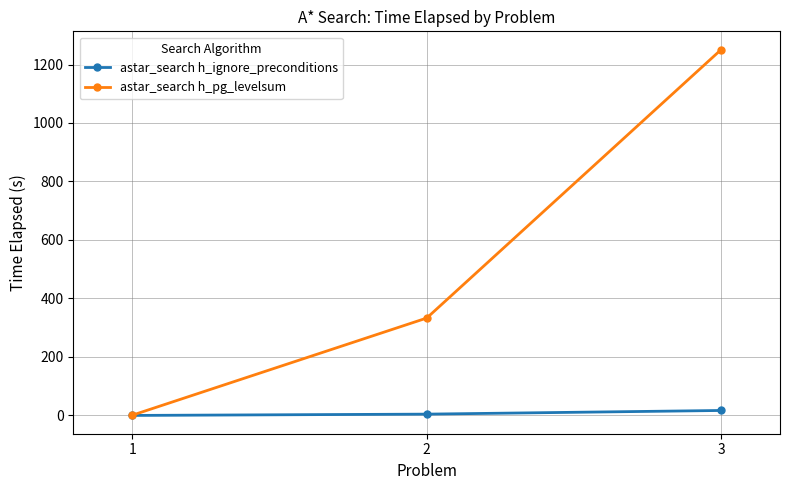

List the series in order of their peak value, lowest first.

astar_search h_ignore_preconditions, astar_search h_pg_levelsum